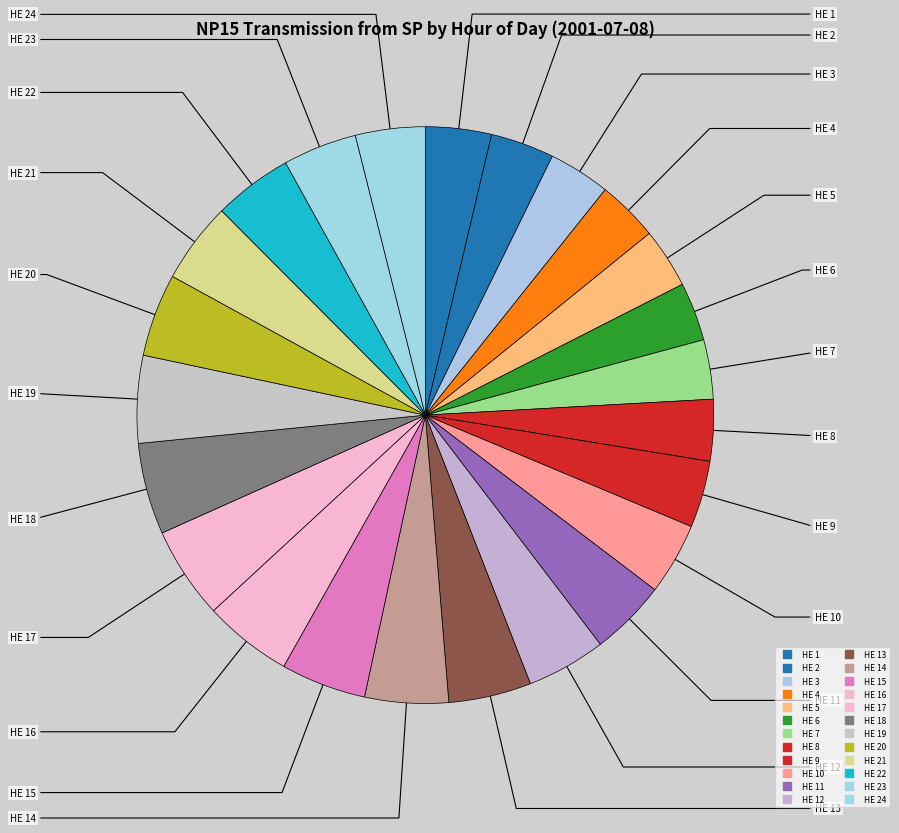

Rank the categories by value from lowest to highest.

HE 6, HE 7, HE 5, HE 4, HE 8, HE 3, HE 2, HE 1, HE 9, HE 24, HE 10, HE 23, HE 11, HE 22, HE 12, HE 21, HE 13, HE 20, HE 14, HE 15, HE 19, HE 16, HE 18, HE 17